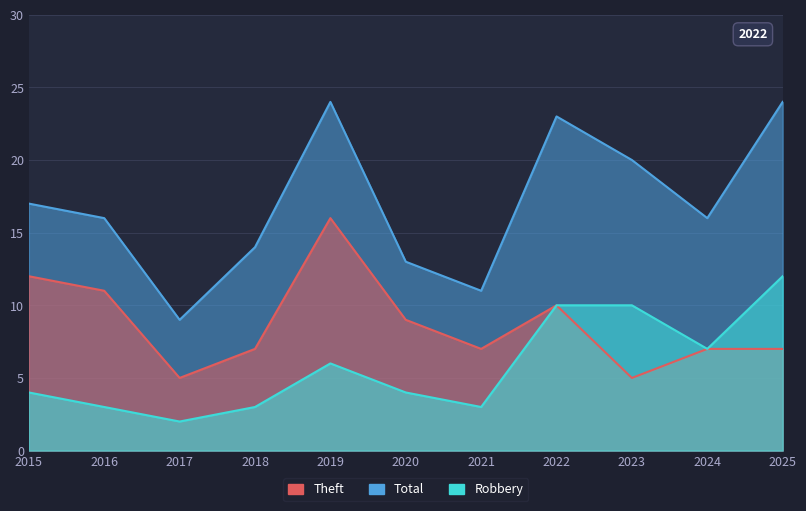

What is the sum of the Total values at 2022 and 2021?

34